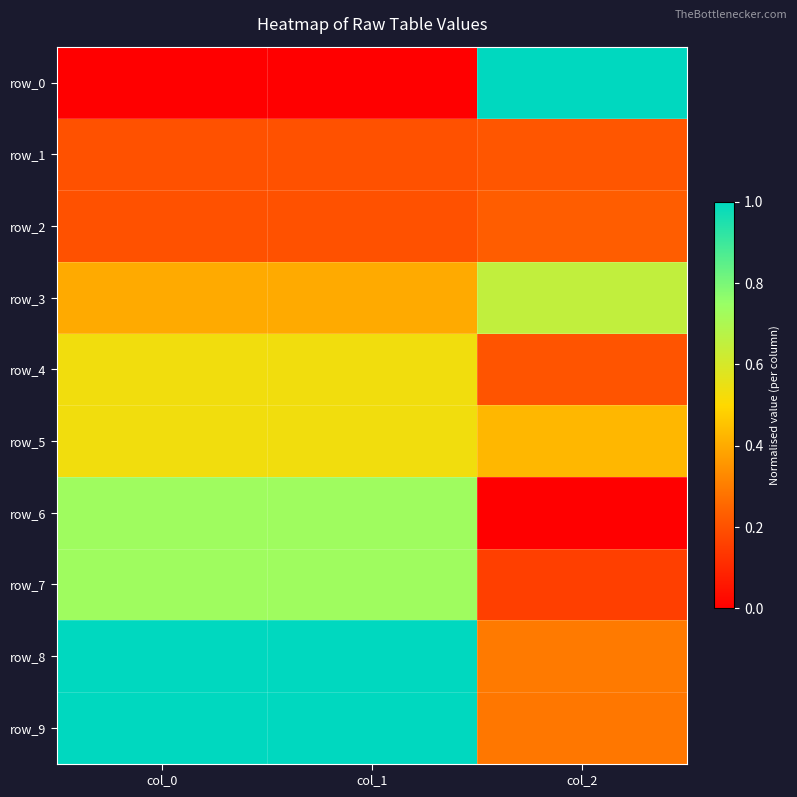

What is the sum of the row_5 values at col_1 and col_2?

1.0